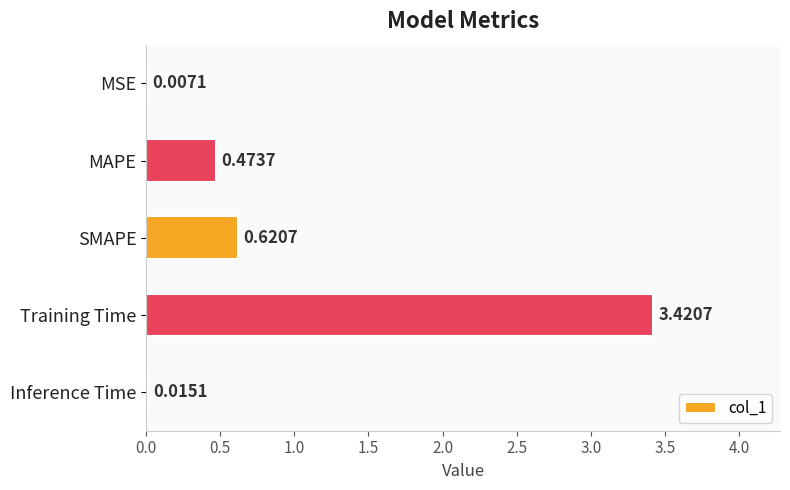

Between Training Time and SMAPE, which is larger?

Training Time